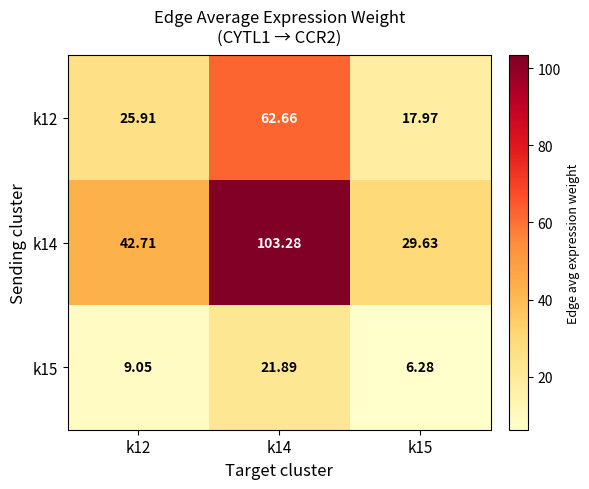

What is the total value across all series at k14?

187.8